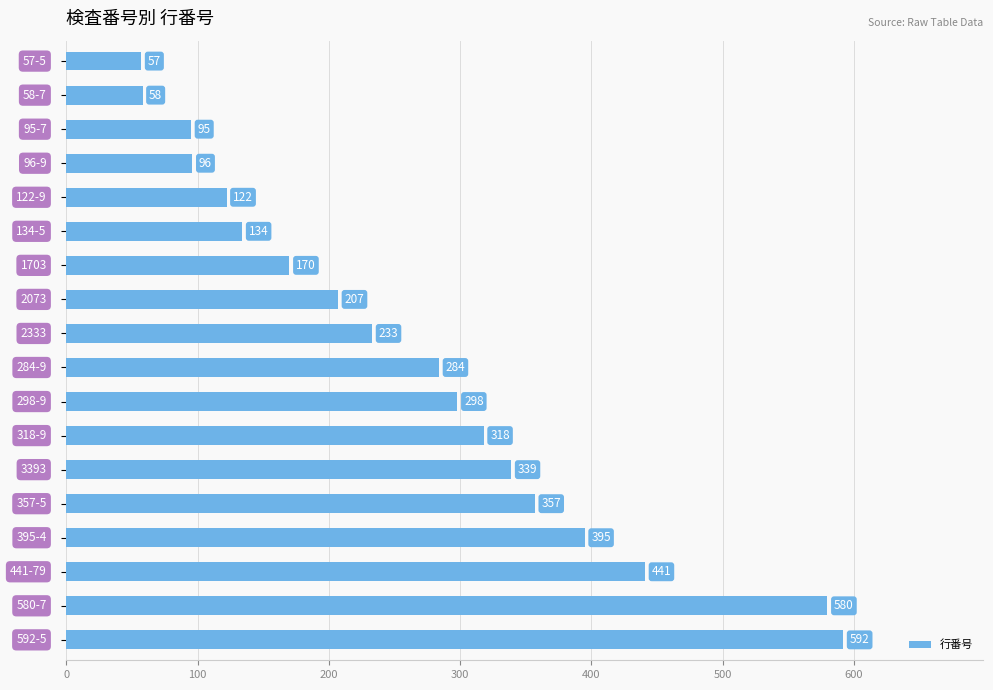

What is the average value?

265